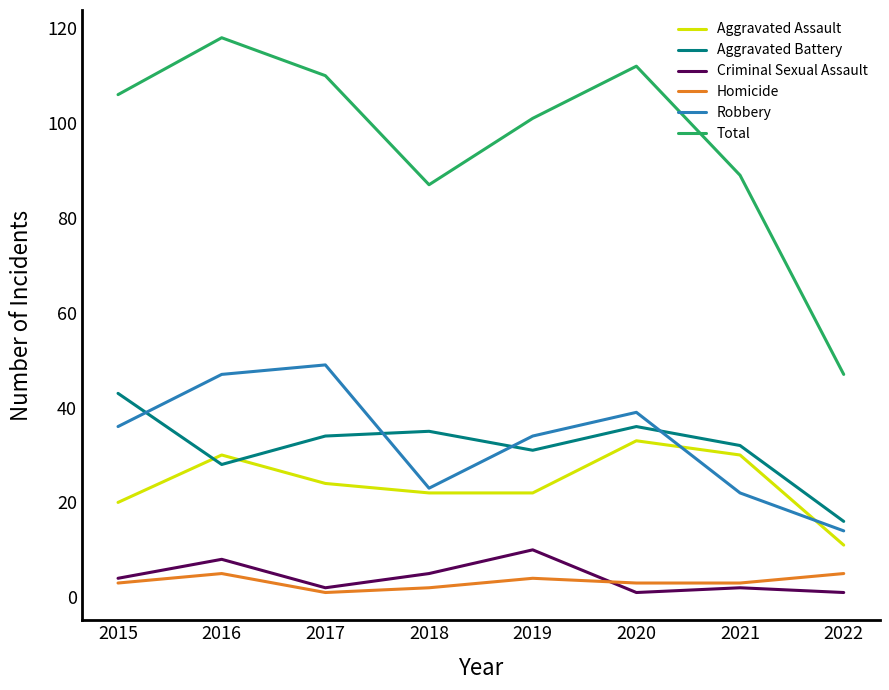

How many lines are shown in the chart?

6